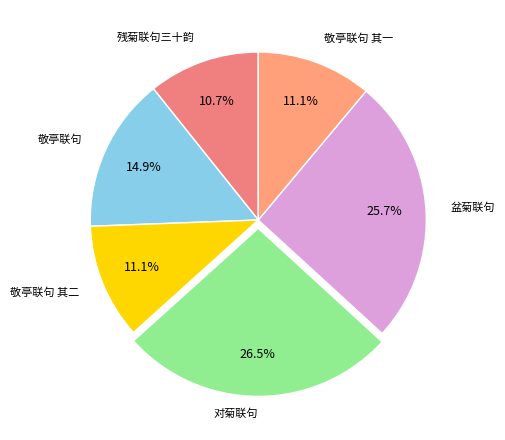

How many segments does this pie chart have?

6